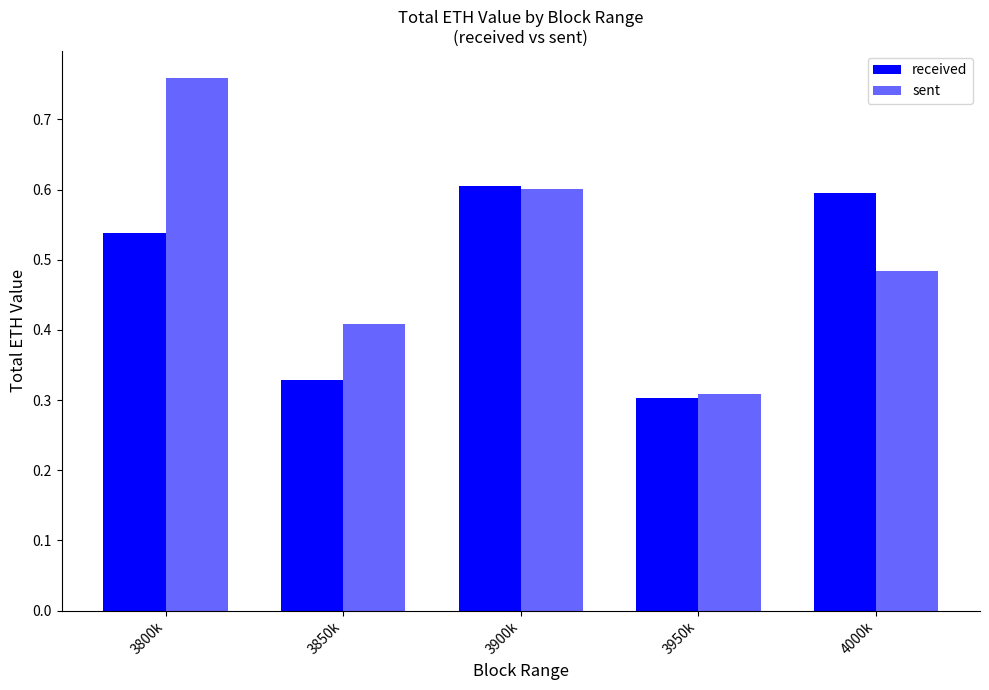

What is the difference between the highest and lowest values at 3850k?

0.1